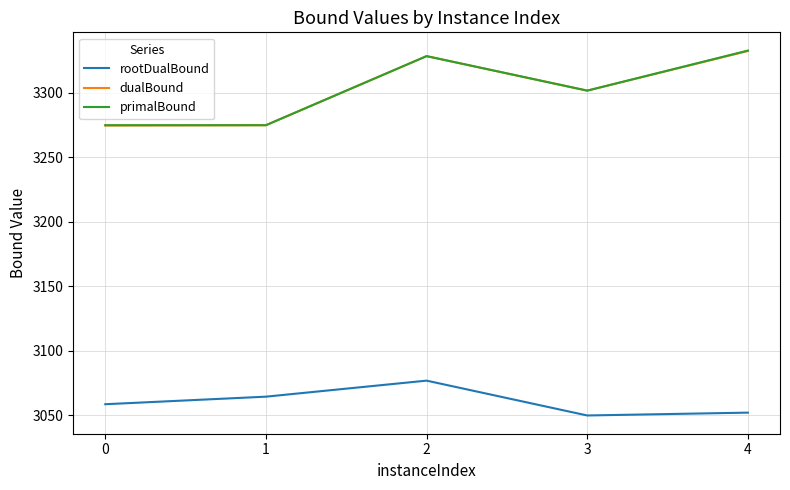

At how many categories does at least one series exceed 3297?

3